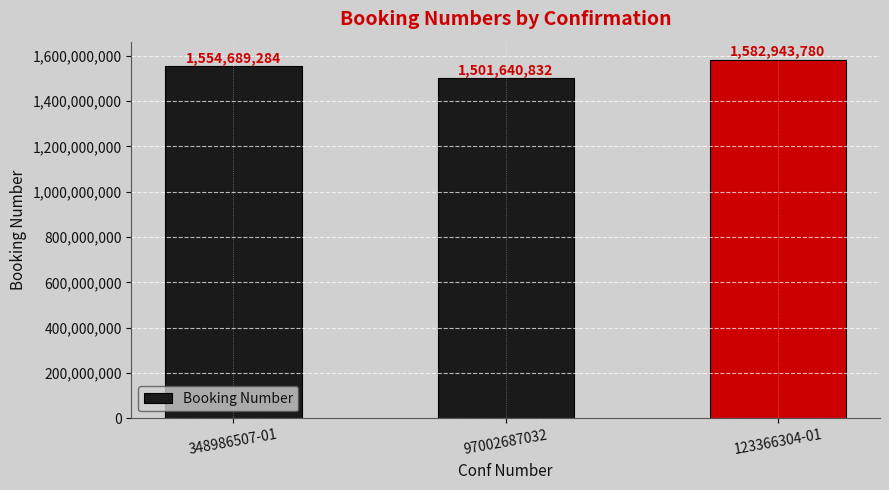

Is it true that the value at 97002687032 is 868503712?

False